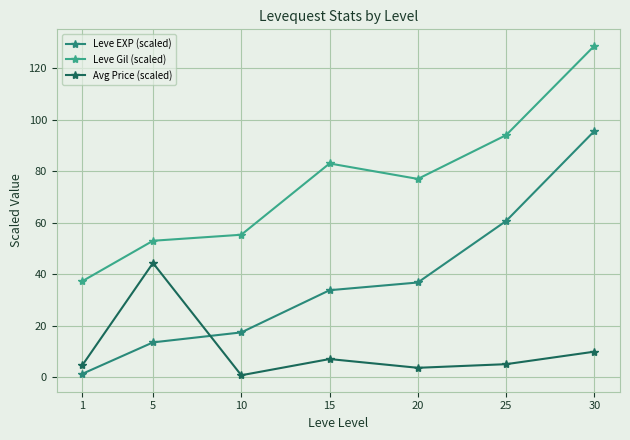

What is the sum of all Avg Price (scaled) values?

75.7